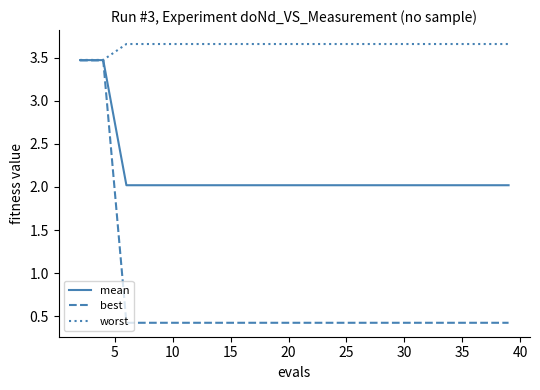

At how many categories does at least one series exceed 2?

20